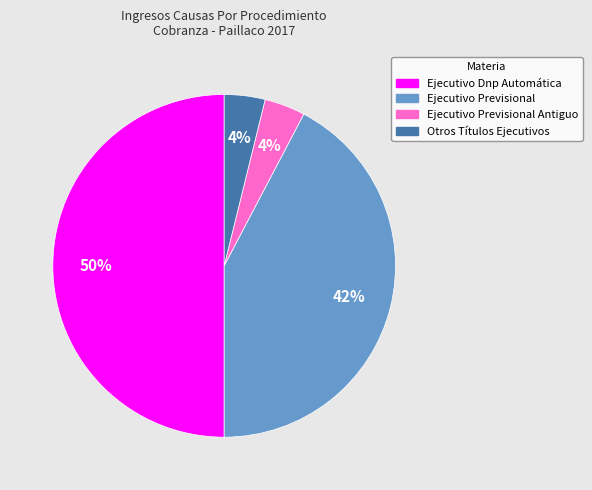

To the nearest percent, what is the difference between the largest and smallest slice percentages?

46%